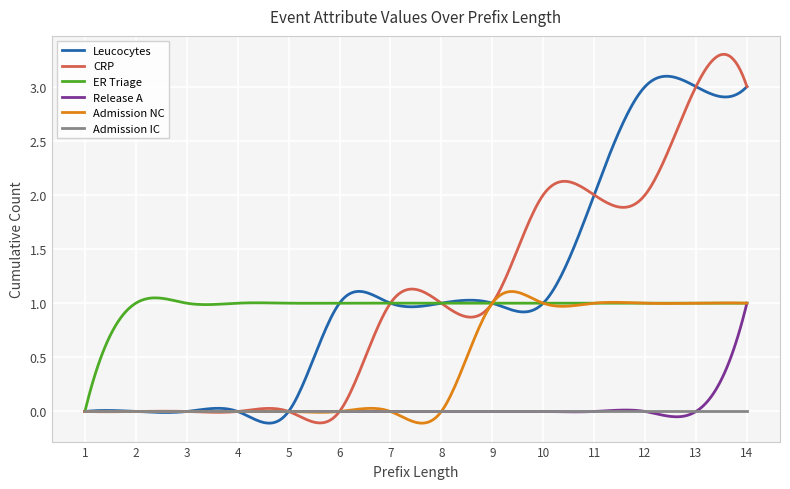

True or false: Leucocytes has more than 0 interior local peaks.

True